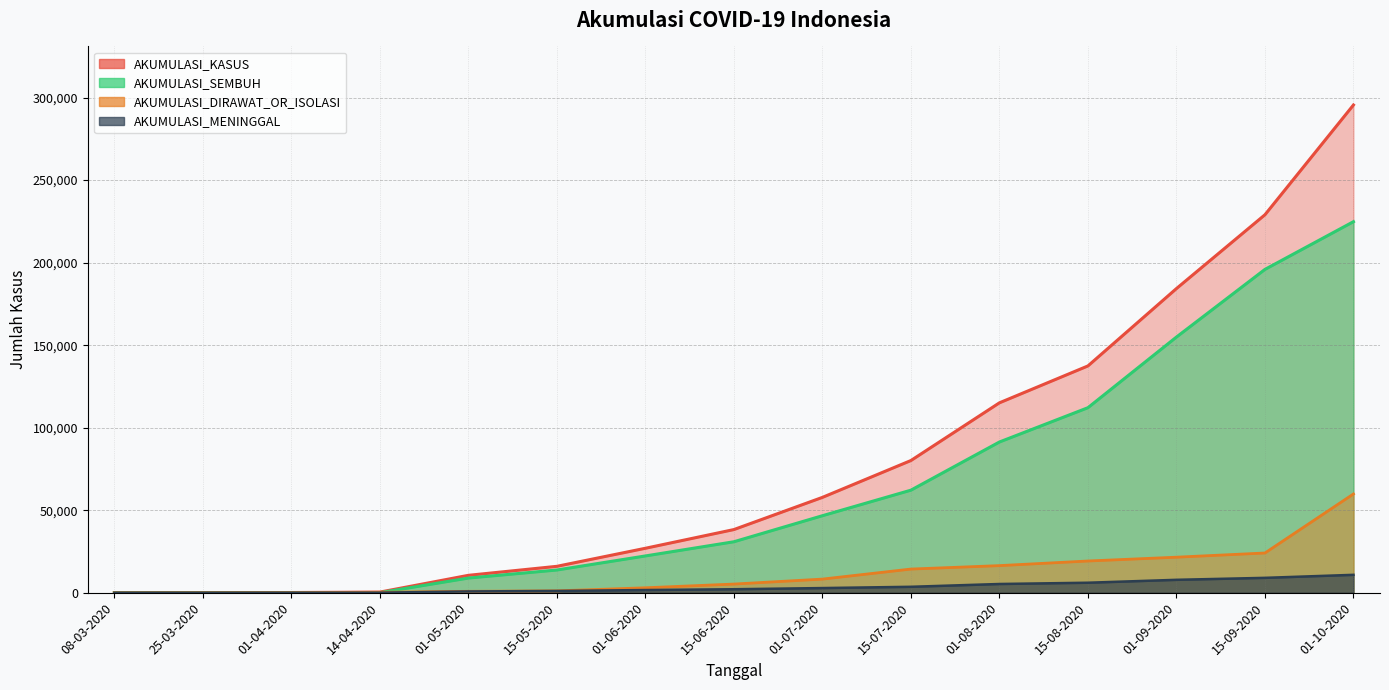

At which category is the sum across all series the highest?

01-10-2020